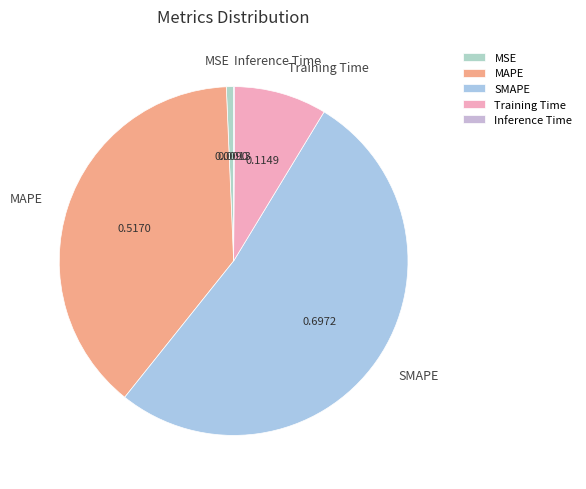

The MAPE slice represents 39% of the pie. True or false?

True